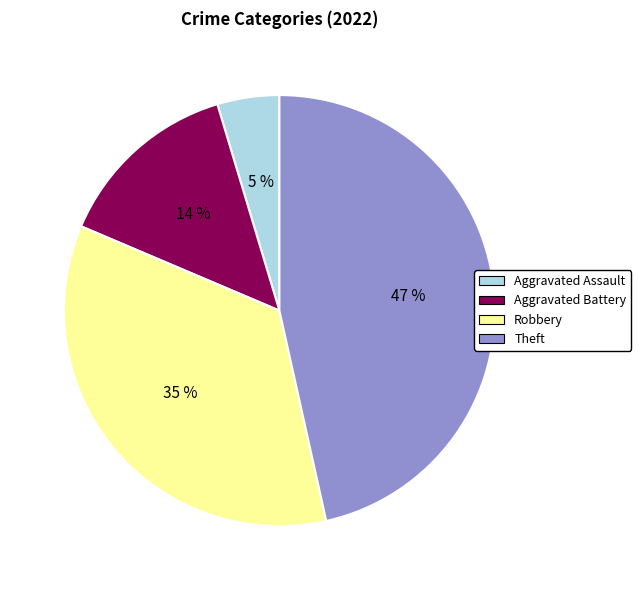

What is the ratio of the value at Aggravated Battery to the value at Theft?

0.3